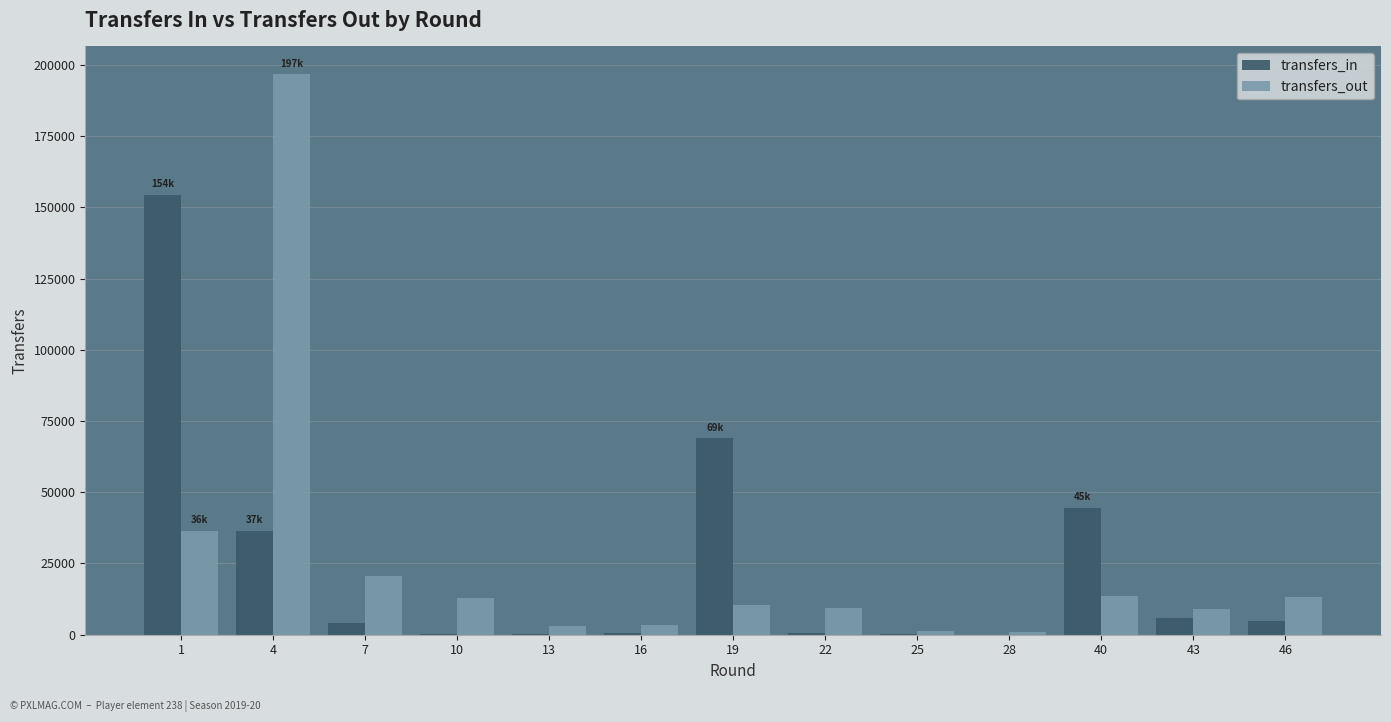

Are the bars horizontal?

No